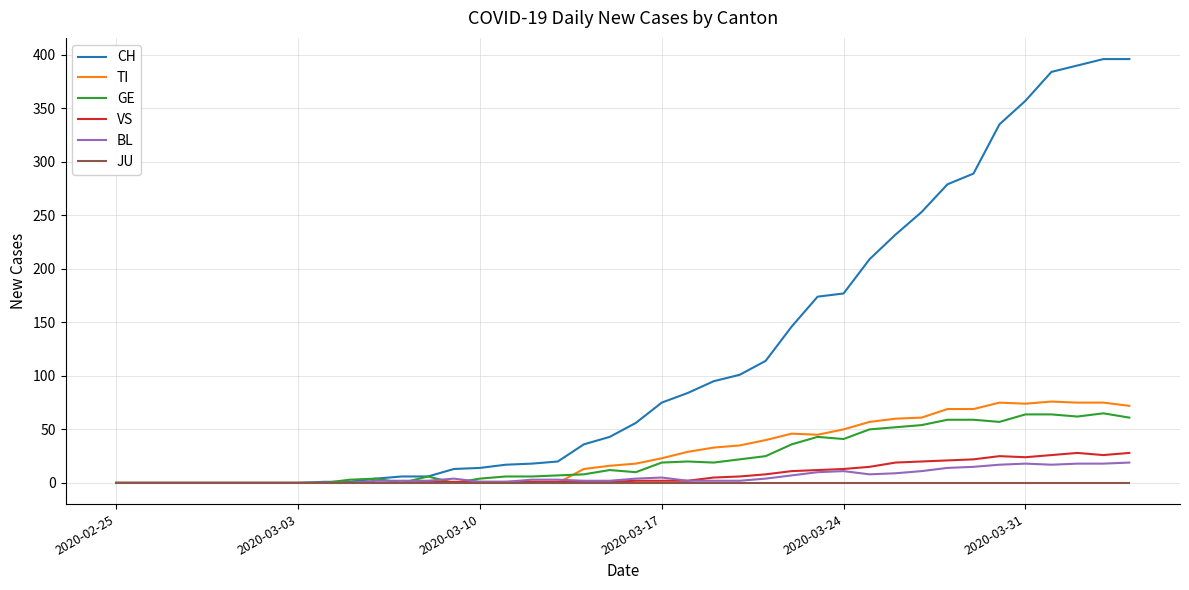

What is the maximum value shown in the chart?

396